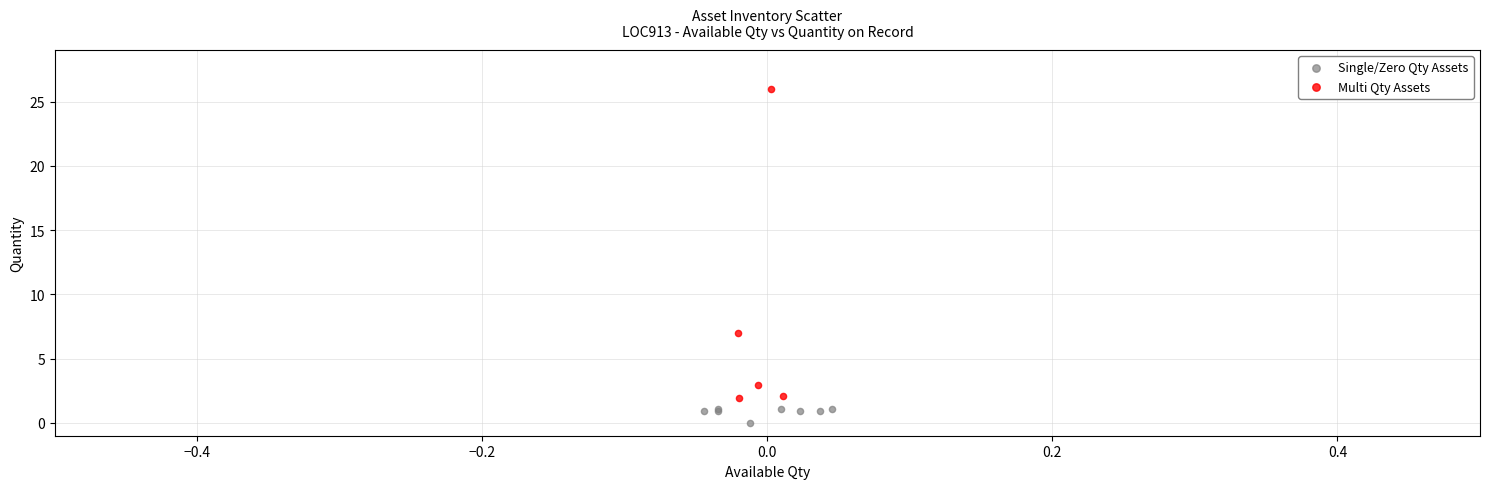

Which series has the largest Y range (max minus min)?

Multi Qty Assets